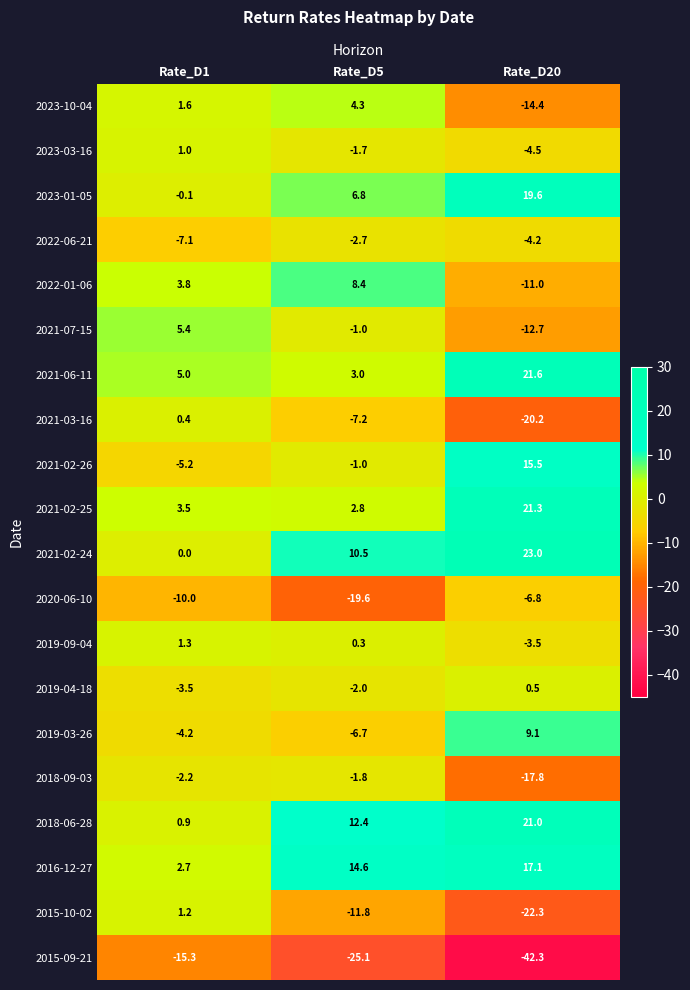

How many distinct data groups are displayed?

20